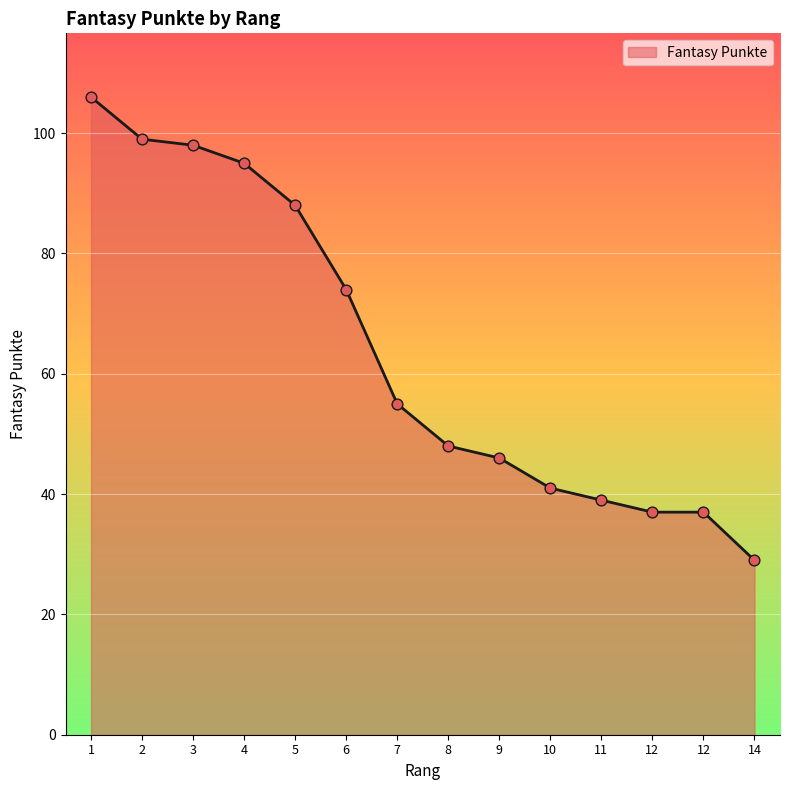

What is the change in value from 5 to 7?

-33